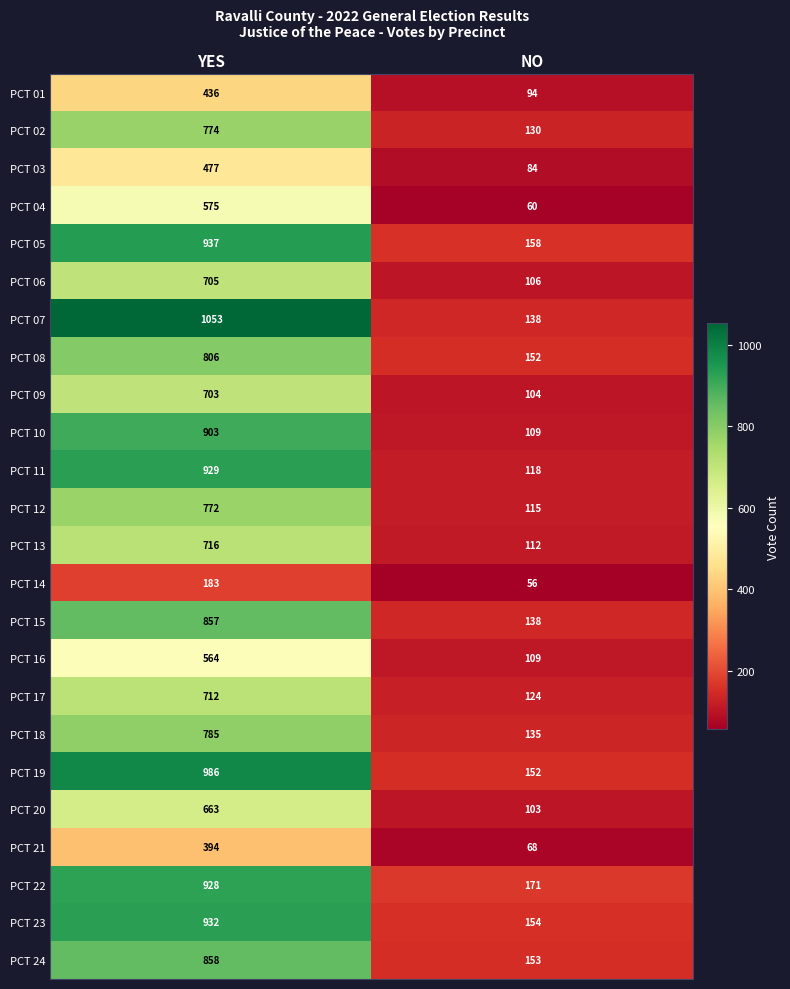

At which label is PCT 14 closest to 119?

NO